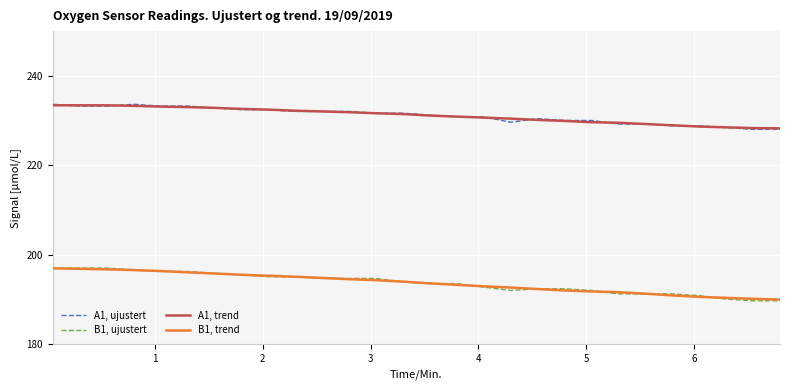

What is the maximum value for A1, trend?

233.4